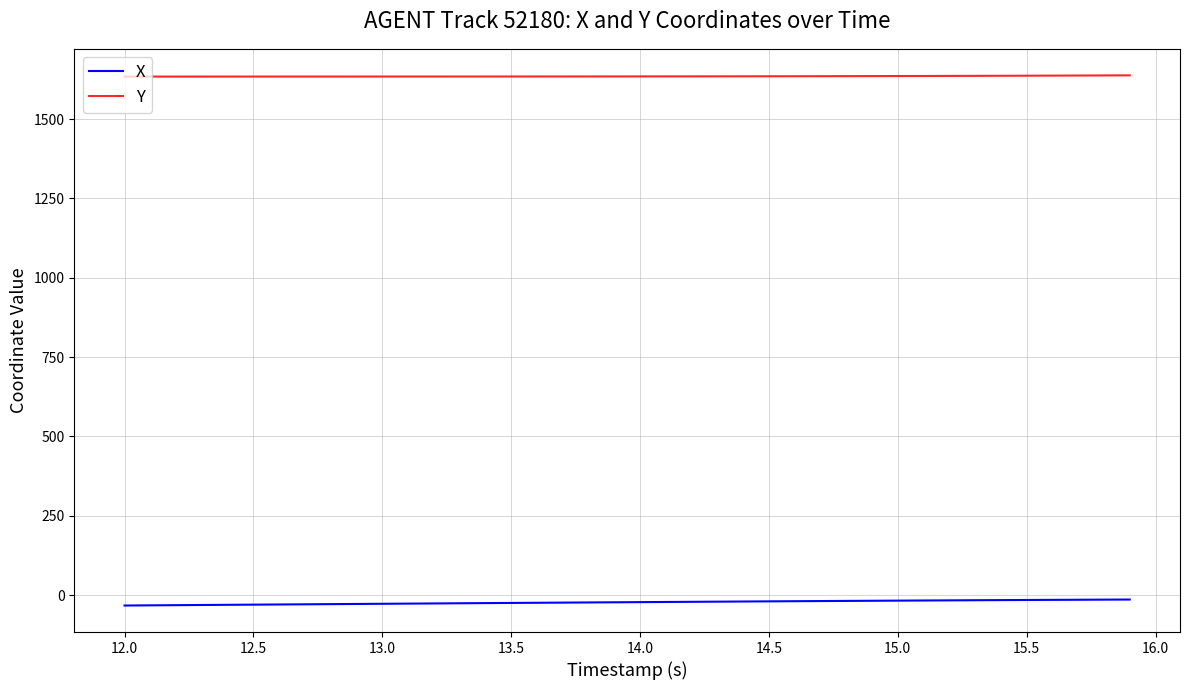

True or false: X and Y cross at least once.

False